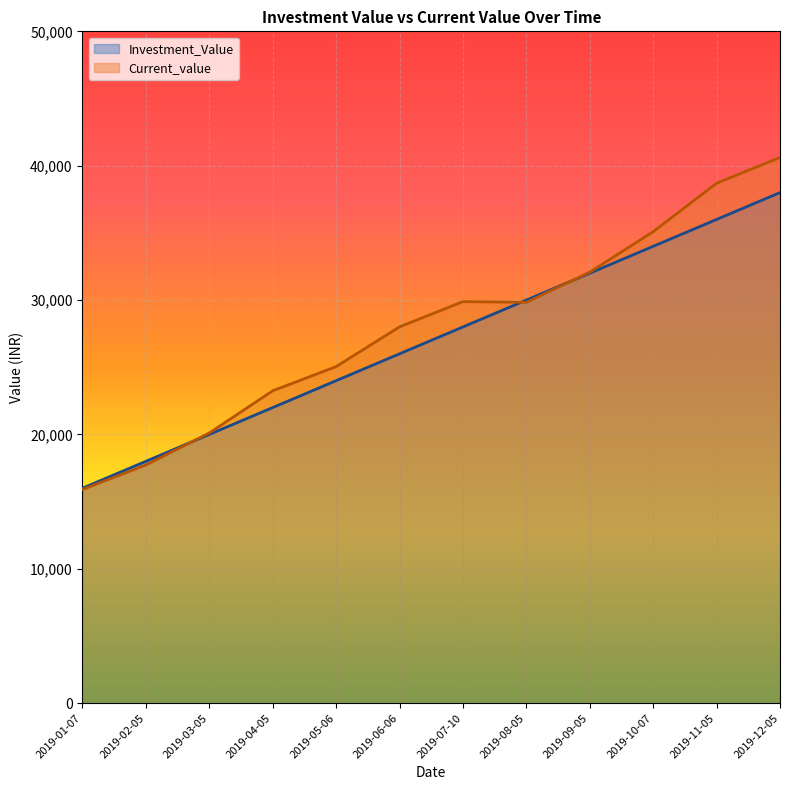

Which series ends up on top after the final intersection of Investment_Value and Current_value?

Current_value